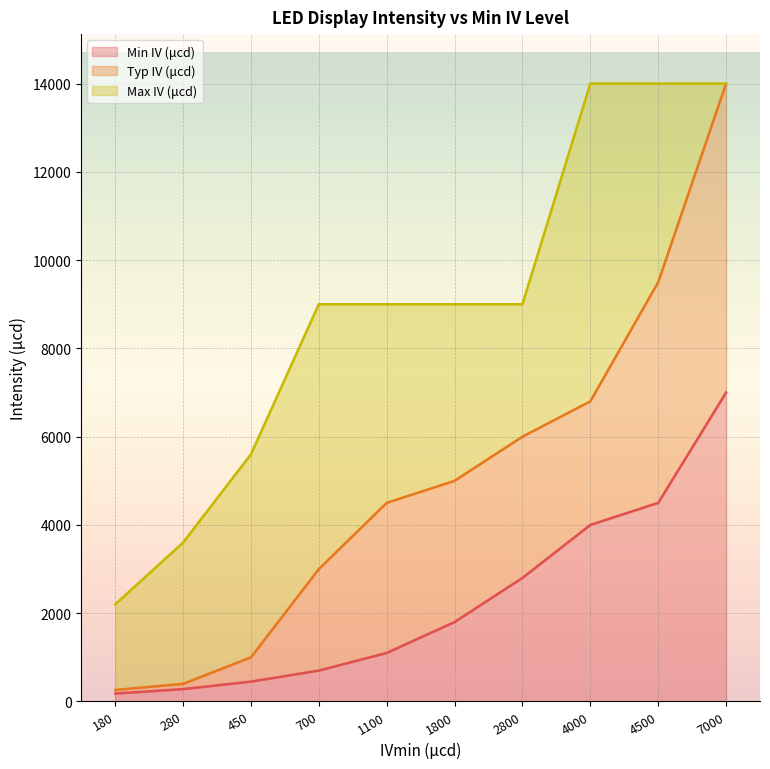

Which category has the highest value in the Min IV (μcd) series?

7000